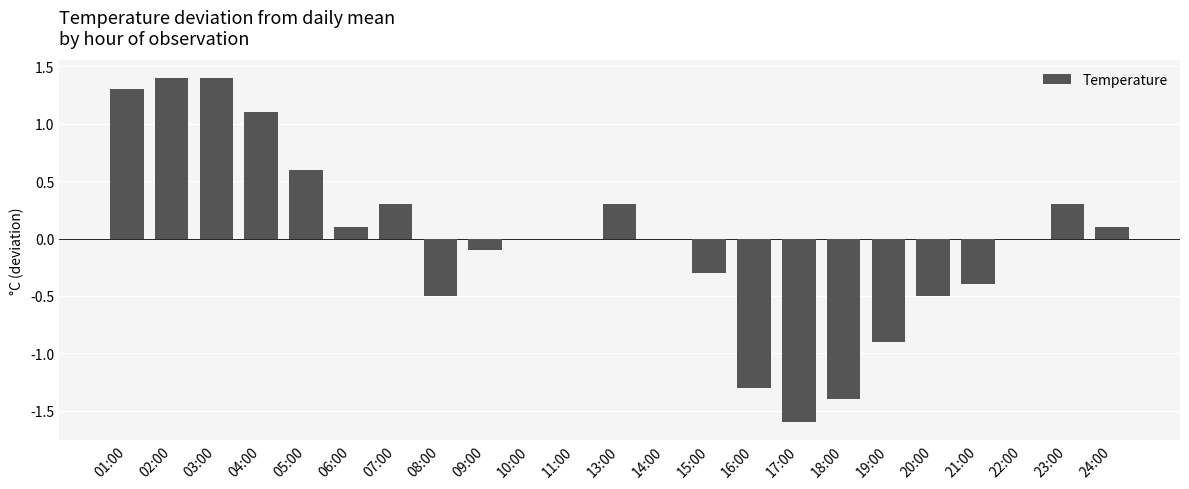

What is the difference between the values at 10:00 and 16:00?

1.3